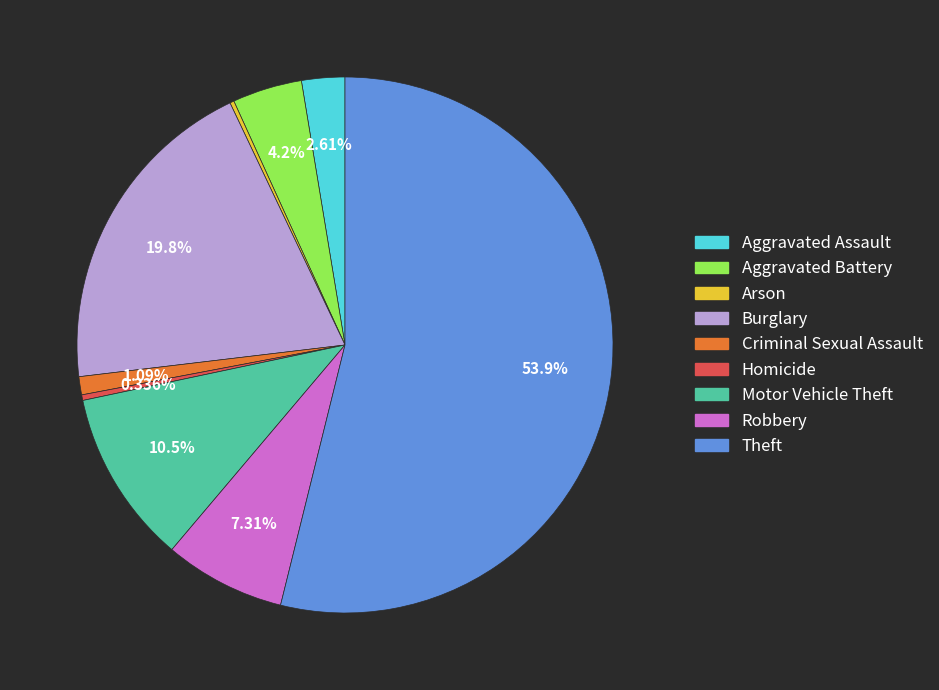

Which category has the biggest portion of the pie?

Theft